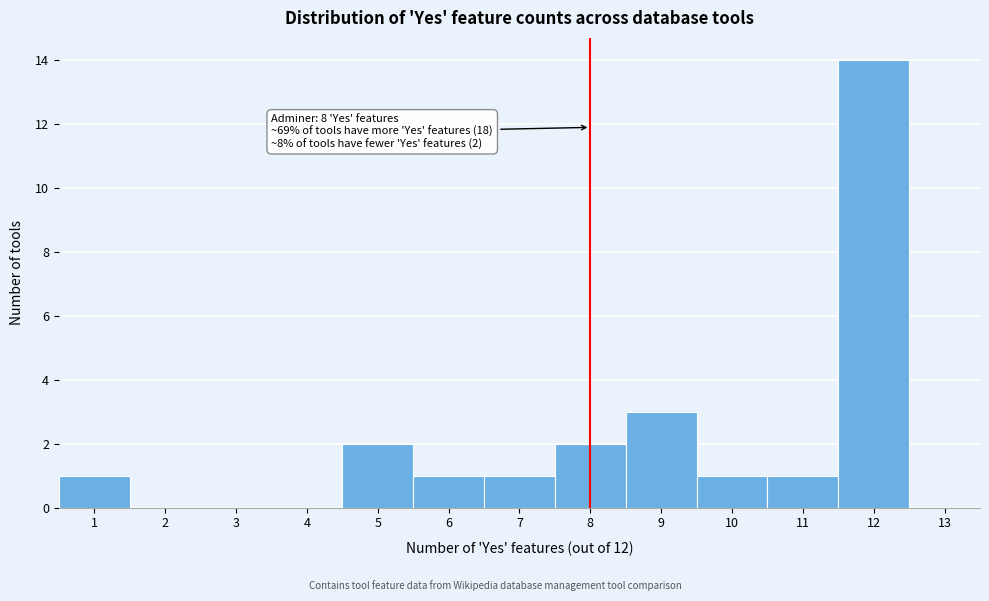

Which range on the x-axis has the tallest bar?

11.5 to 12.5